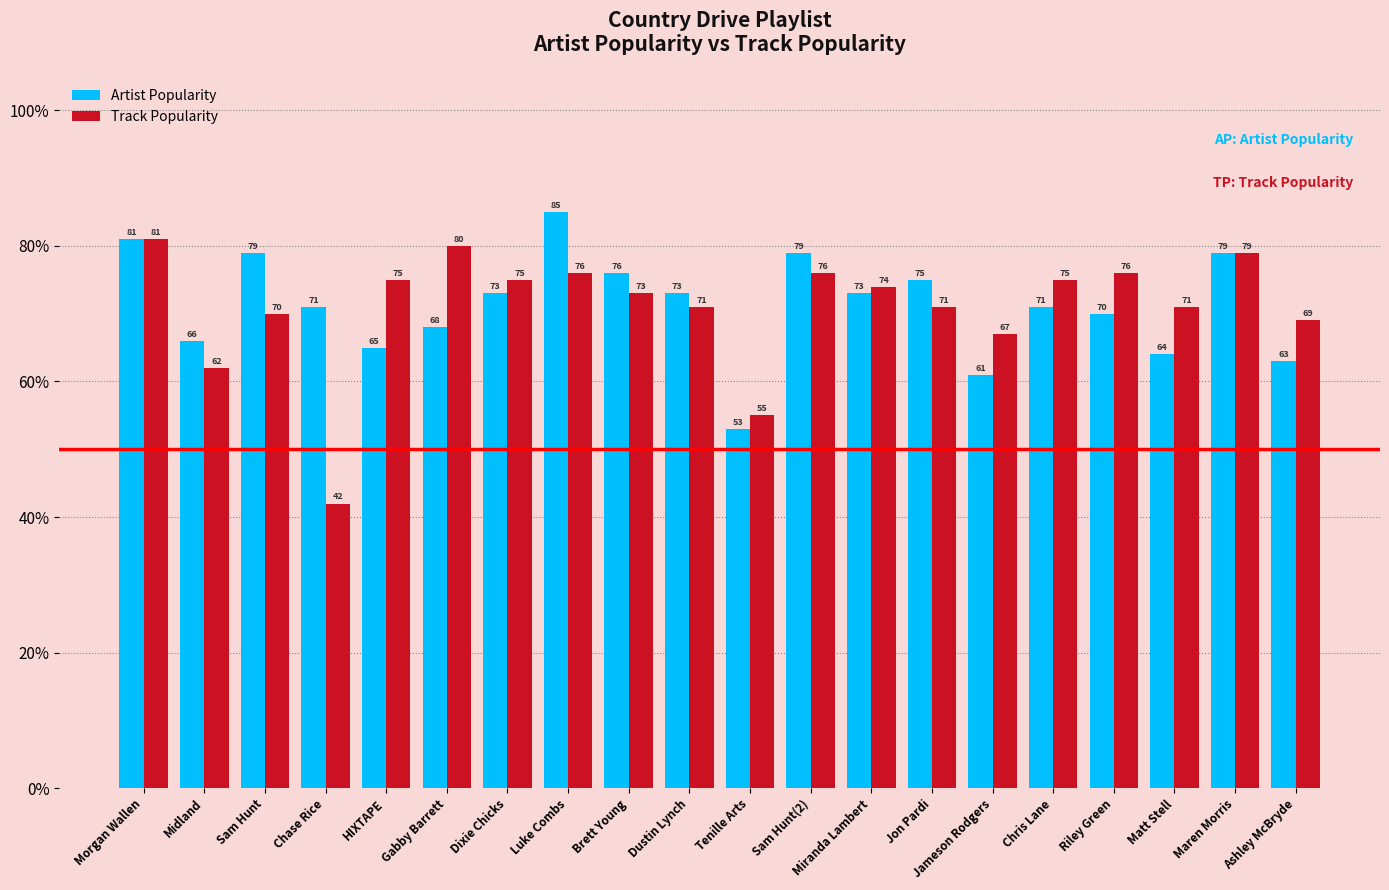

Between Matt Stell and Maren Morris, which series saw the biggest shift?

Artist Popularity